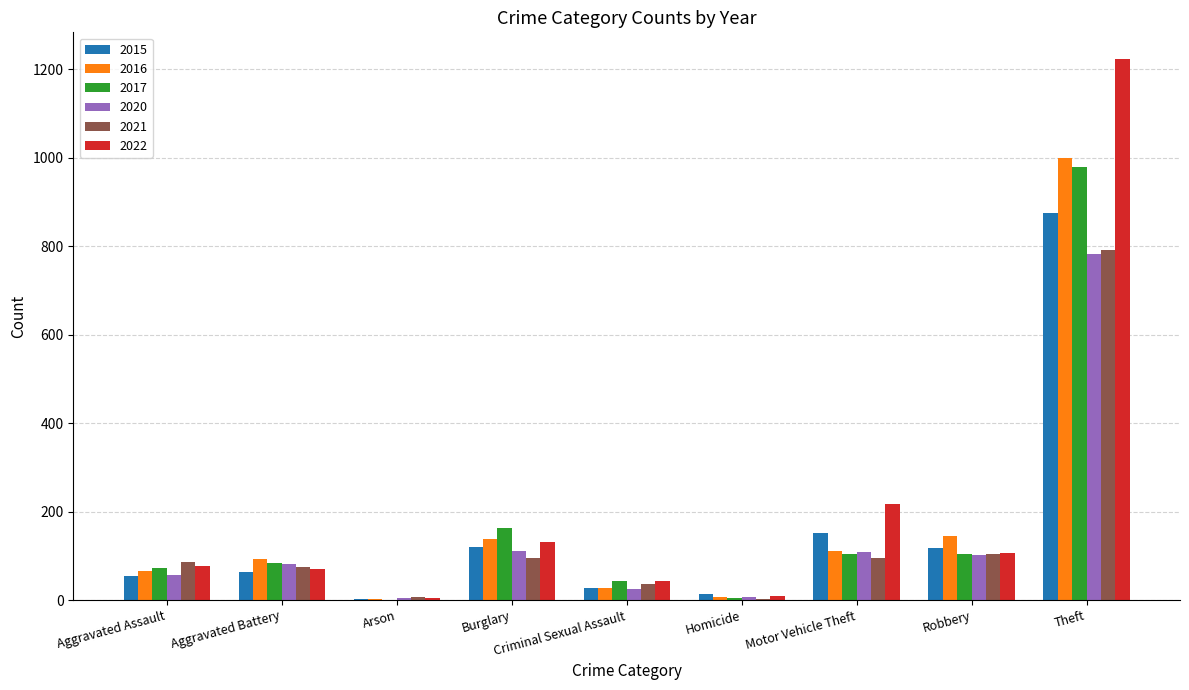

What is the difference between the 2022 values at Motor Vehicle Theft and Aggravated Battery?

145